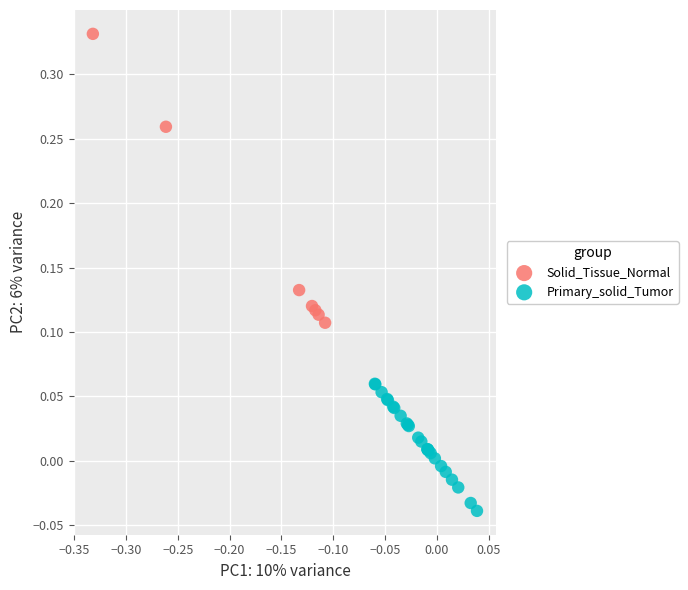

Which series contains the highest Y value?

Solid_Tissue_Normal